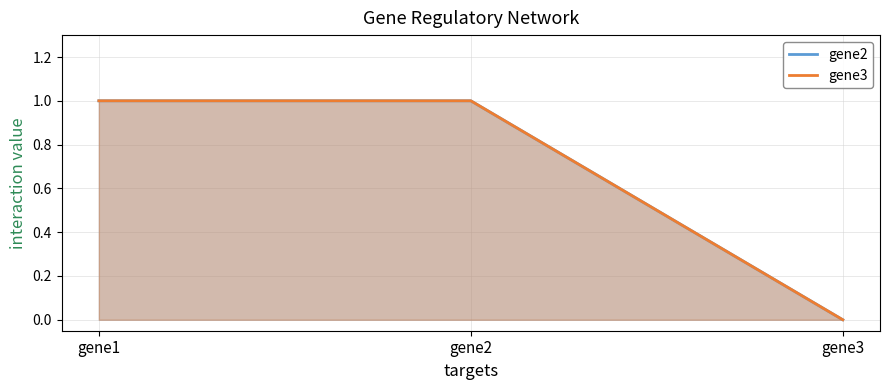

The value of gene3 at gene1 is 1. True or false?

False